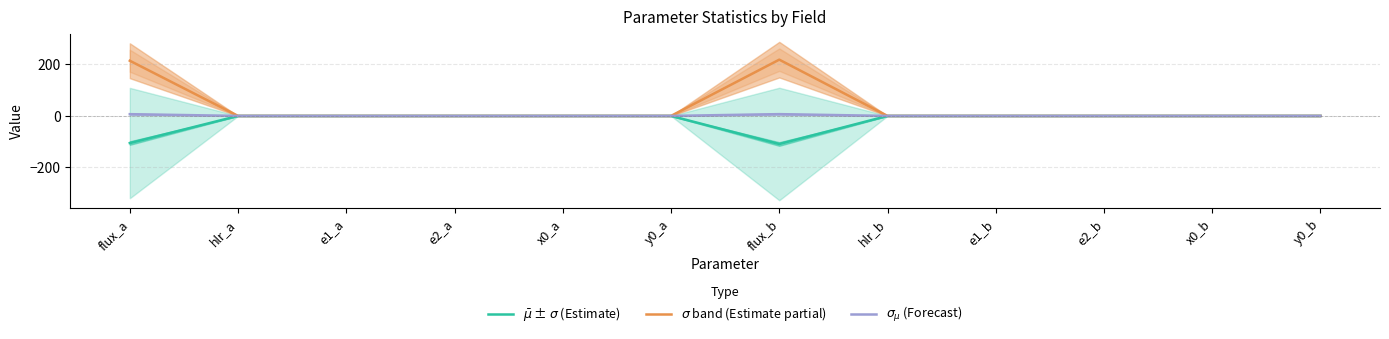

Which series has the widest spread of values?

$\sigma$ band (Estimate partial)